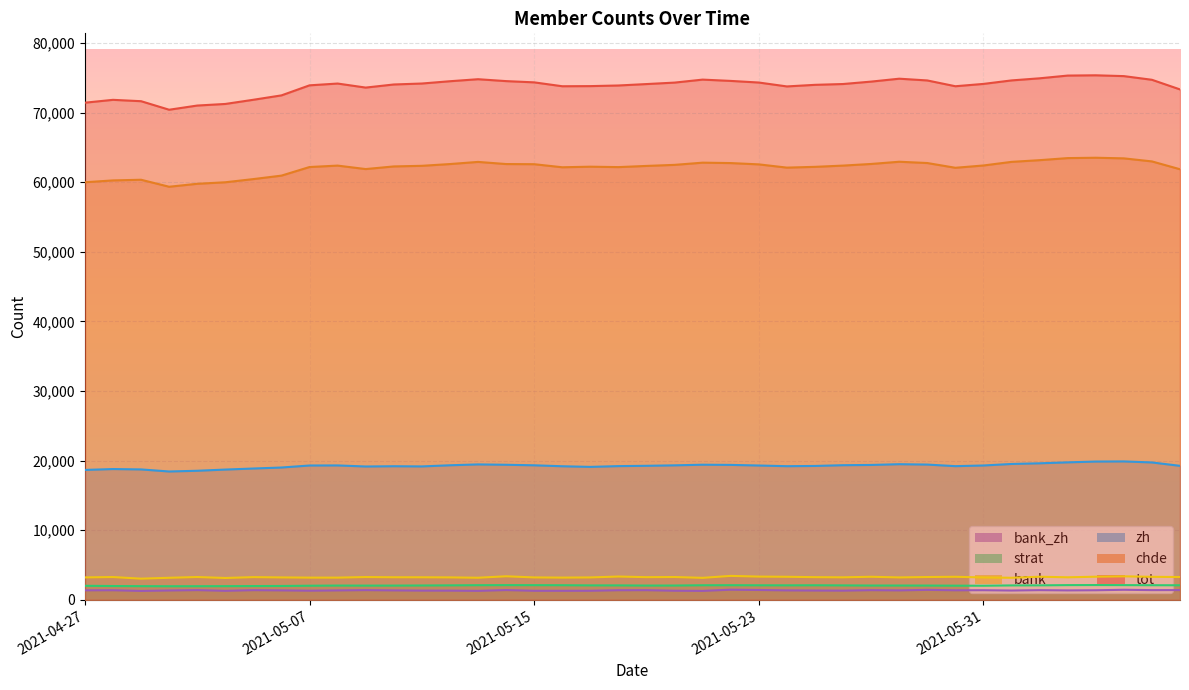

Which label corresponds to the smallest value in the chart?

2021-05-01